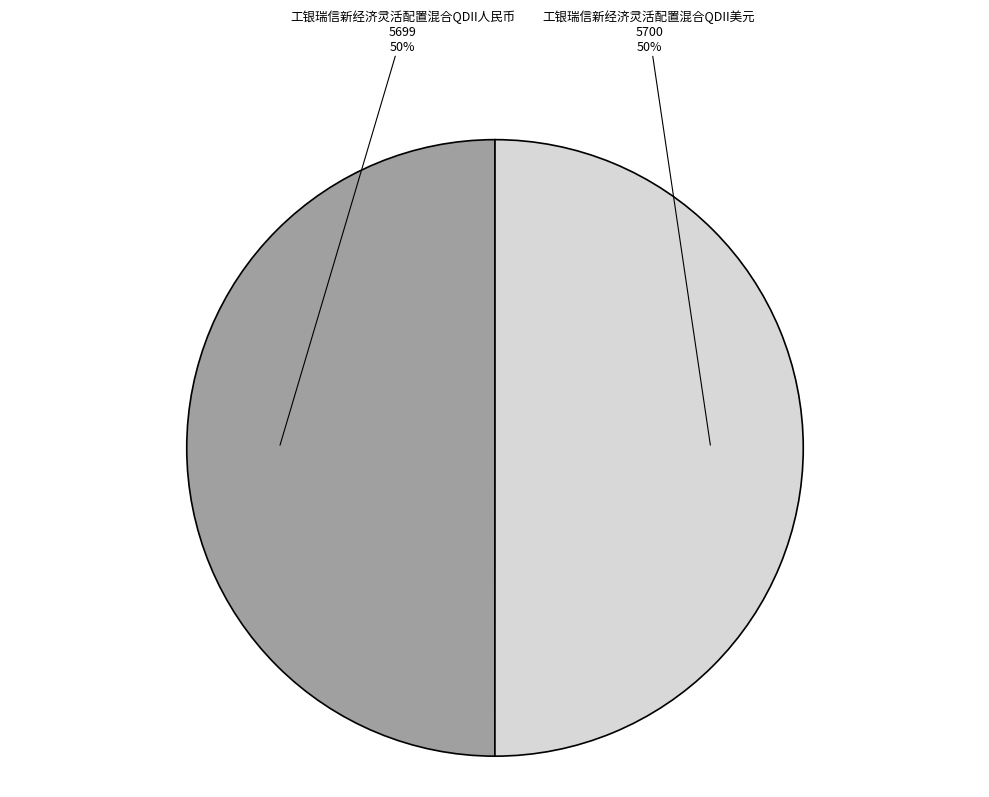

To the nearest percent, what is the average slice percentage?

50%